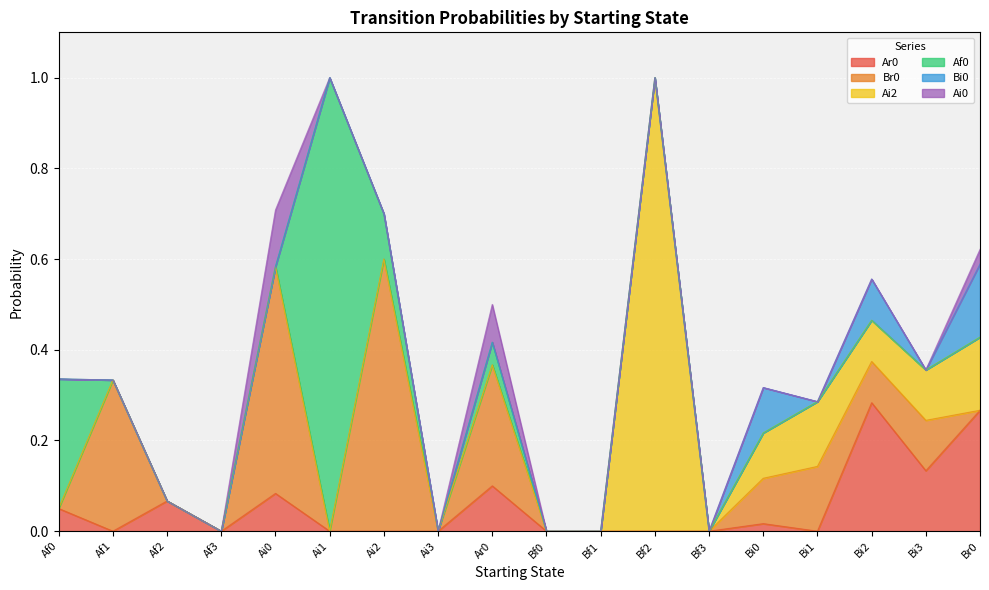

Rank the series by their maximum value, from lowest to highest.

Ai0, Bi0, Ar0, Br0, Ai2, Af0